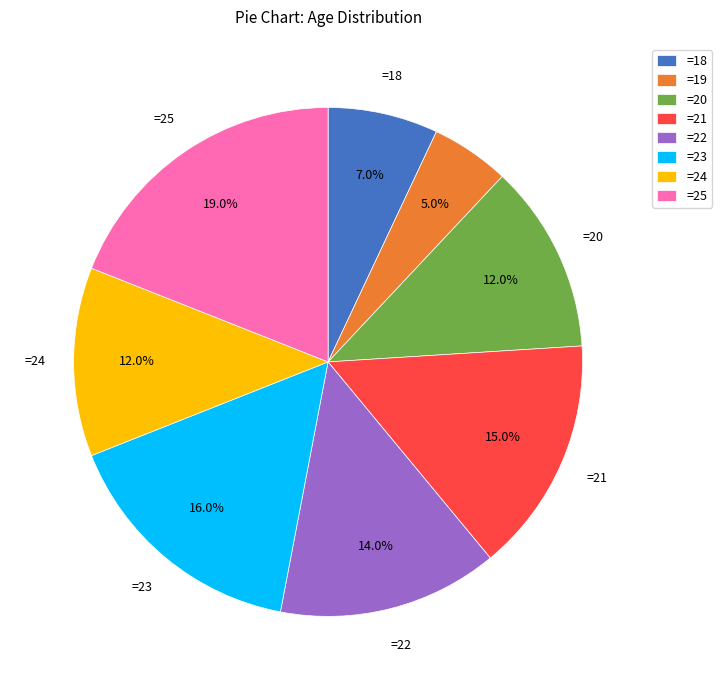

Is there any slice that represents more than half of the pie?

No